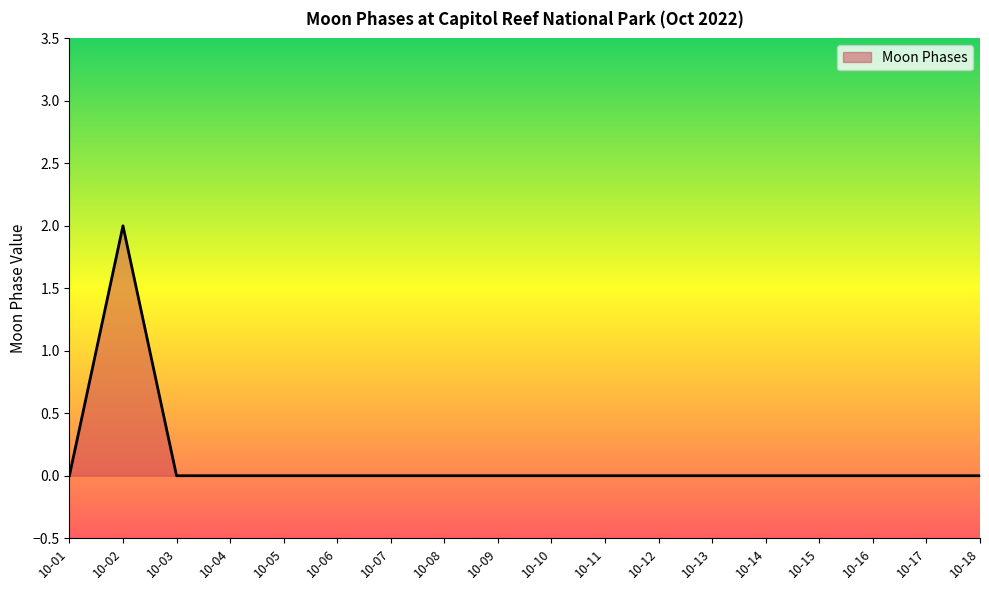

At which category does the chart reach its peak across all series?

10-02